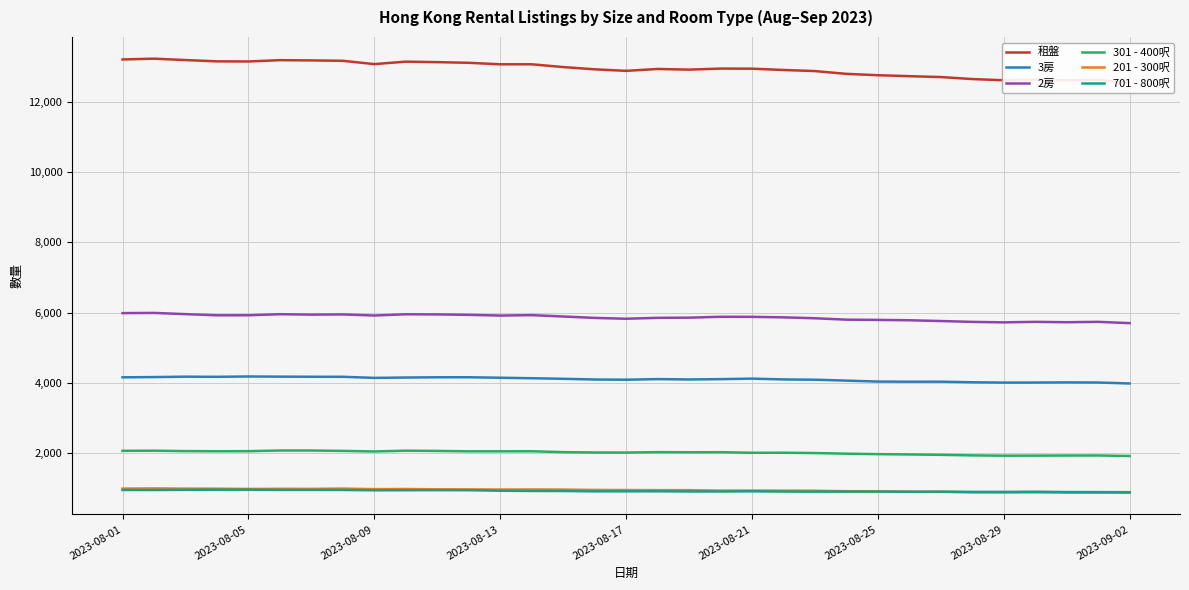

True or false: 701 - 800呎 and 3房 cross at least once.

False